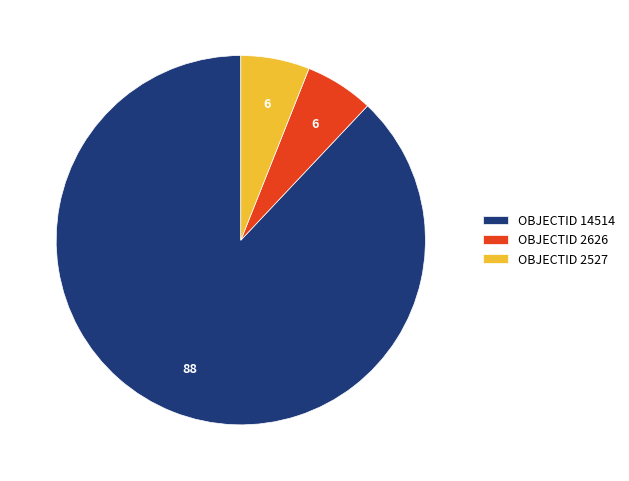

Which category accounts for the majority?

OBJECTID 14514